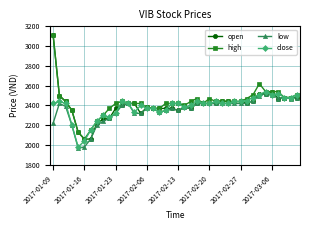

Which series has the largest total across all categories?

high